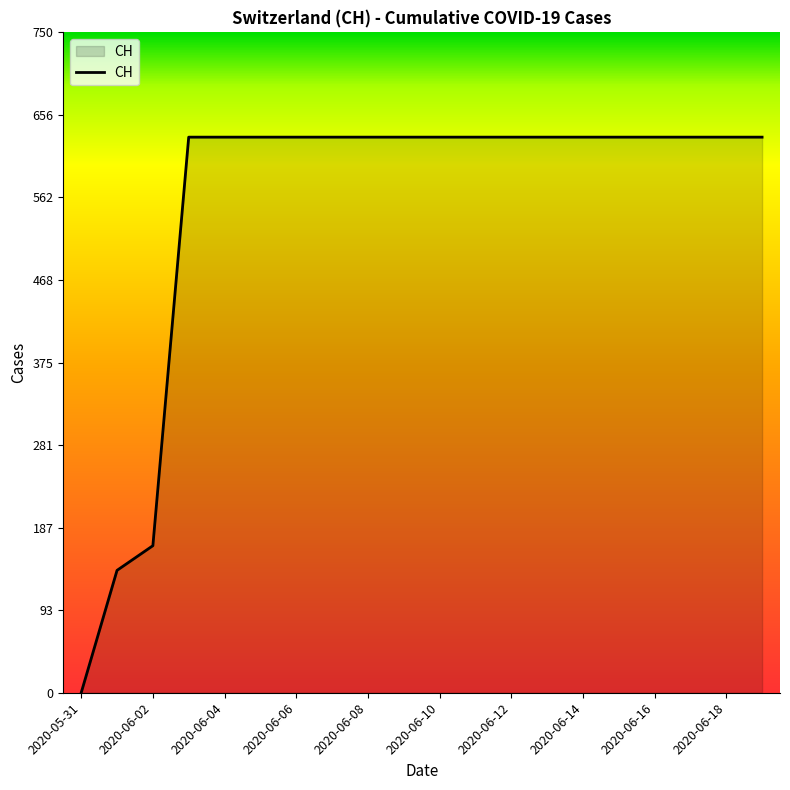

What is the difference between the second highest and second lowest values?

492